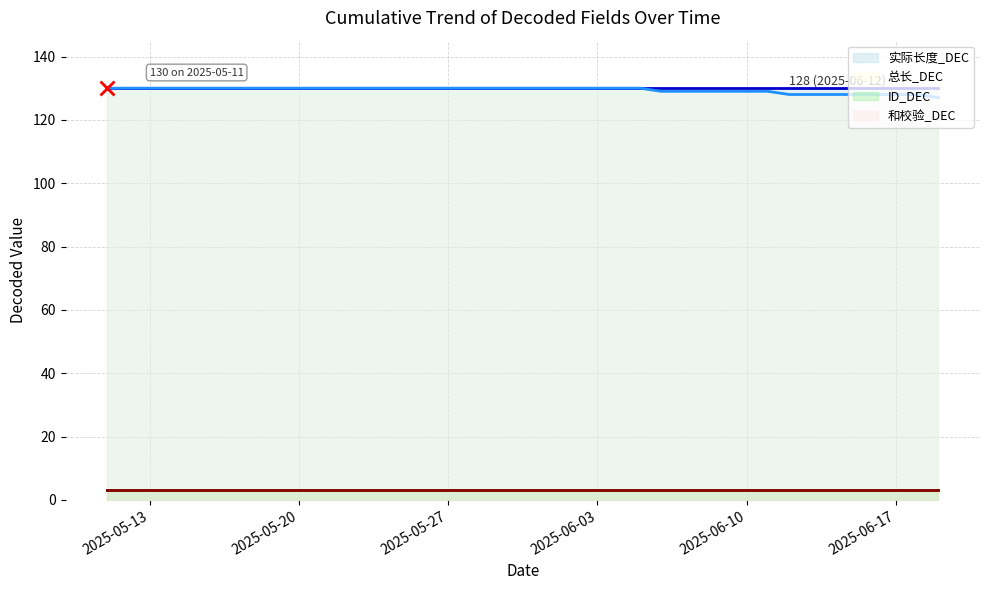

How many distinct data groups are displayed?

4